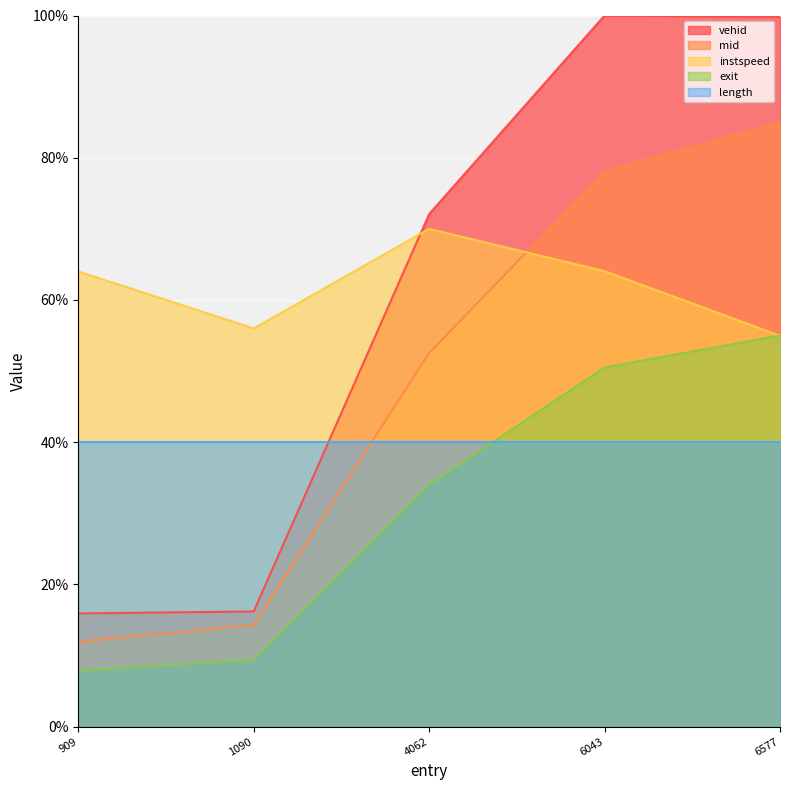

List the labels in order of mid value, smallest first.

909, 1090, 4062, 6043, 6577